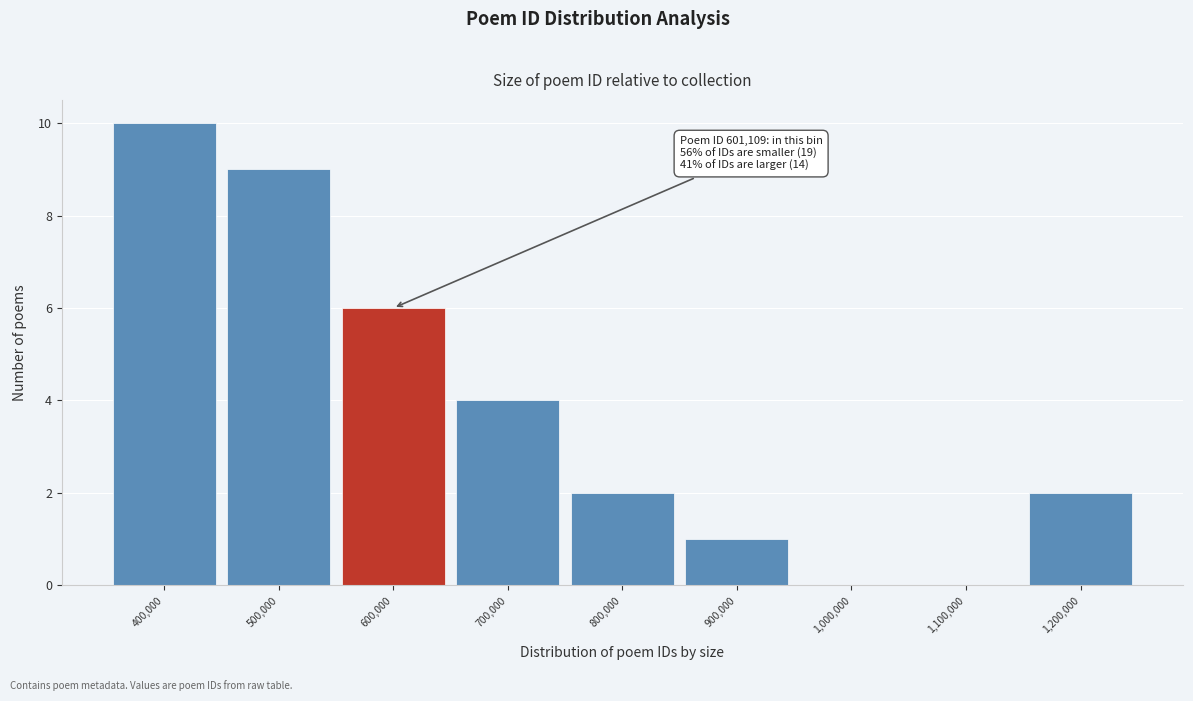

Reading right to left, transcribe all the data shown in this chart.

1,200,000=2	1,100,000=0	1,000,000=0	900,000=1	800,000=2	700,000=4	600,000=6	500,000=9	400,000=10